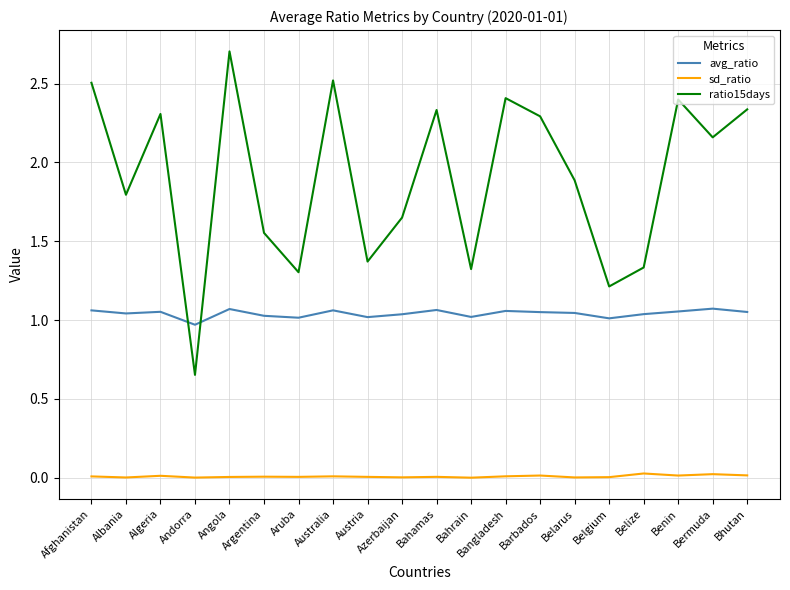

What is the spread (max minus min) of values at Belarus?

1.9